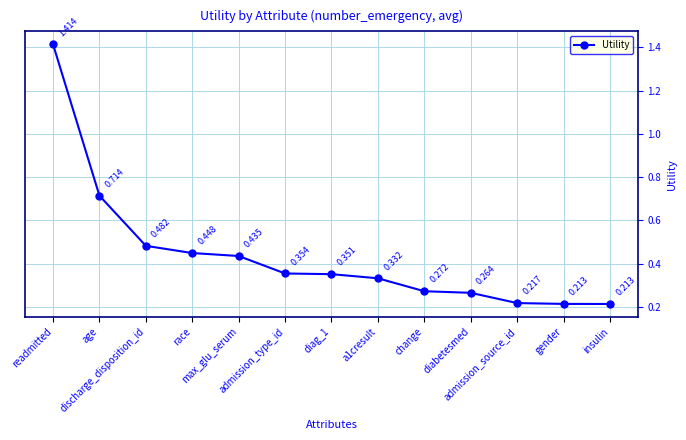

True or false: the data has more than 1 interior local peaks.

False